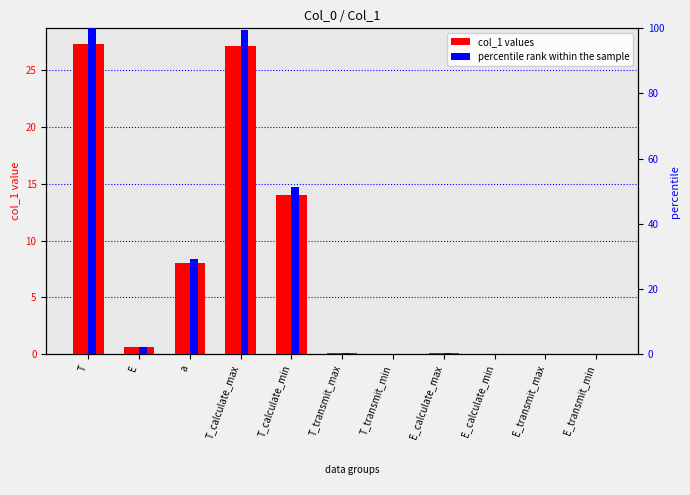

At which label does percentile rank reach its minimum?

E_transmit_min